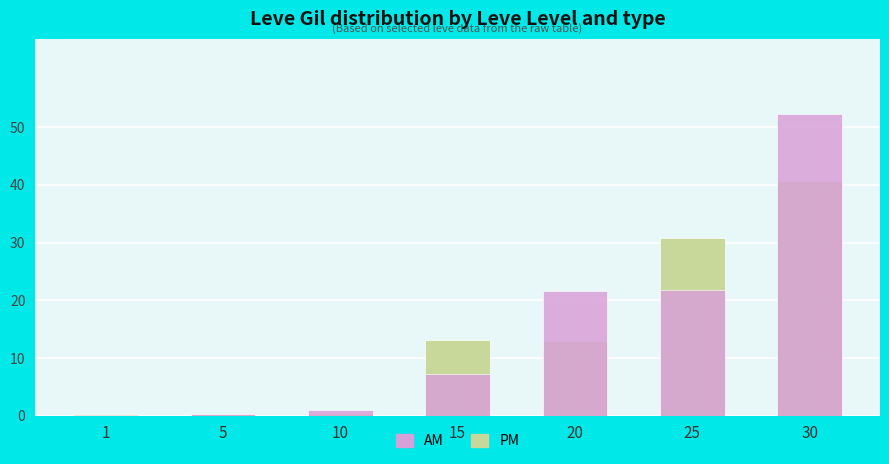

Reading right to left, list all the values displayed in this chart.

PM: 40.6	30.8	13.0	13.0	0.4	0.2	0.3
AM: 52.2	21.8	21.6	7.2	1.0	0.2	0.2